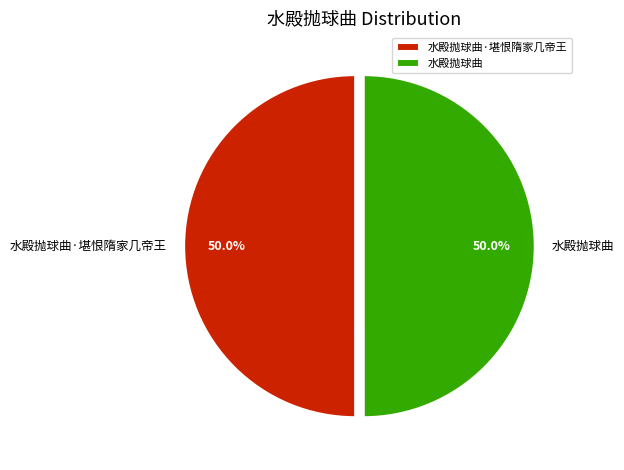

What is the ratio of the value at 水殿抛球曲 to the value at 水殿抛球曲·堪恨隋家几帝王?

1.0